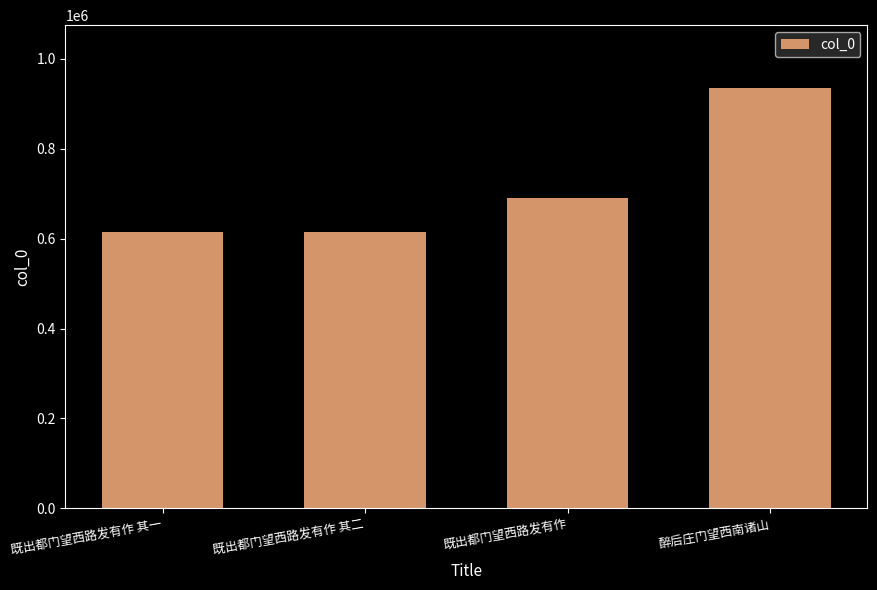

What is the label of the 2nd bar from the right?

既出都门望西路发有作